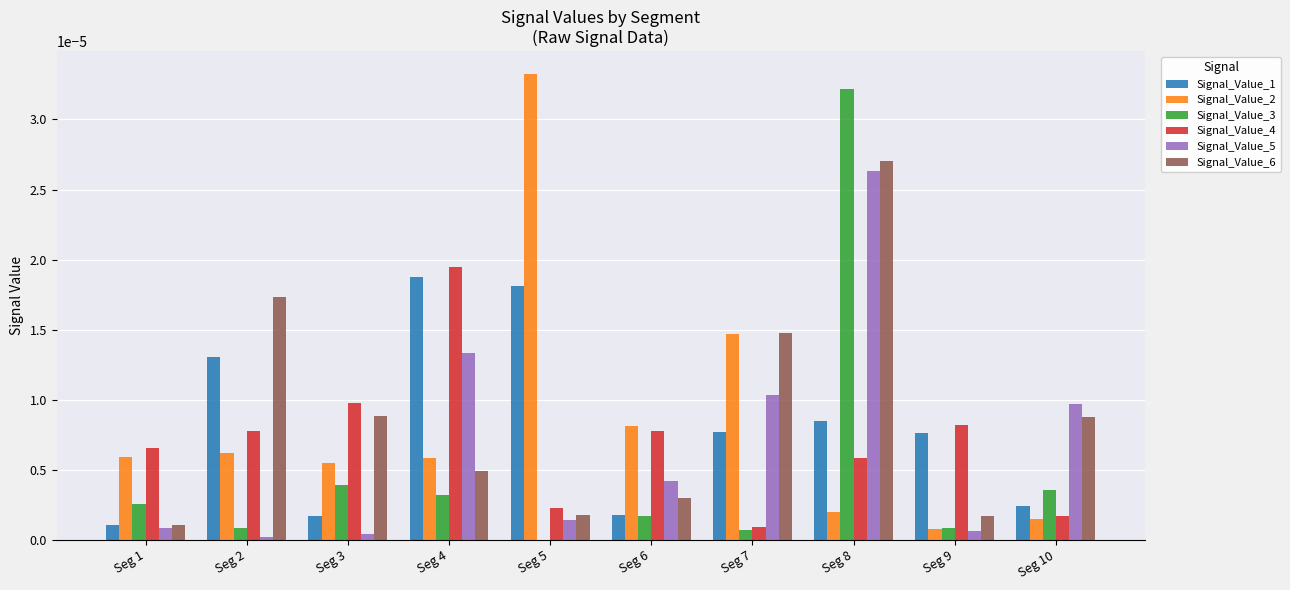

How many groups of bars are there?

10